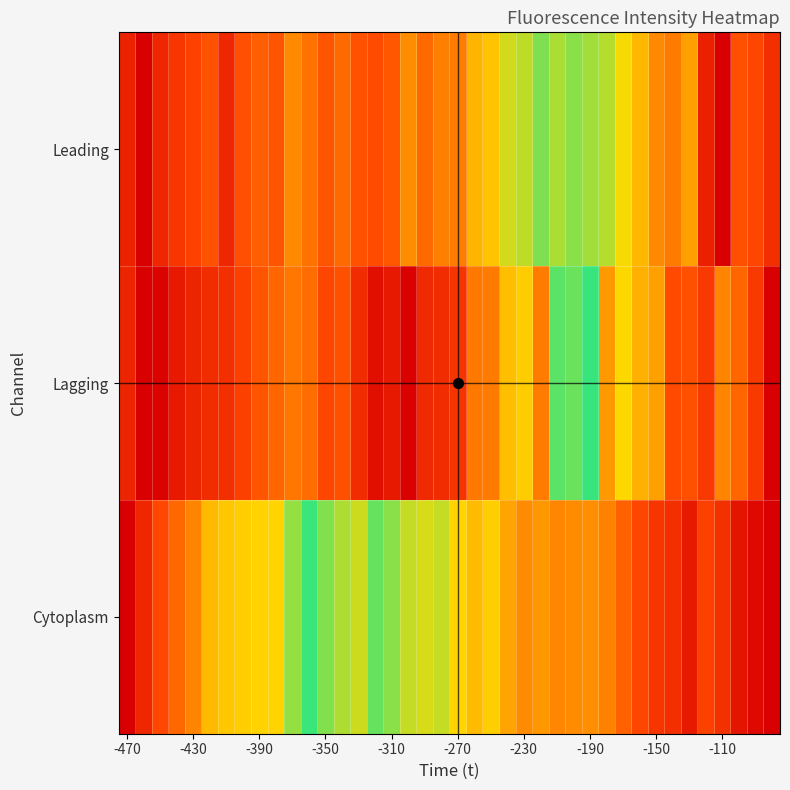

What is the maximum value shown in the chart?

1.0